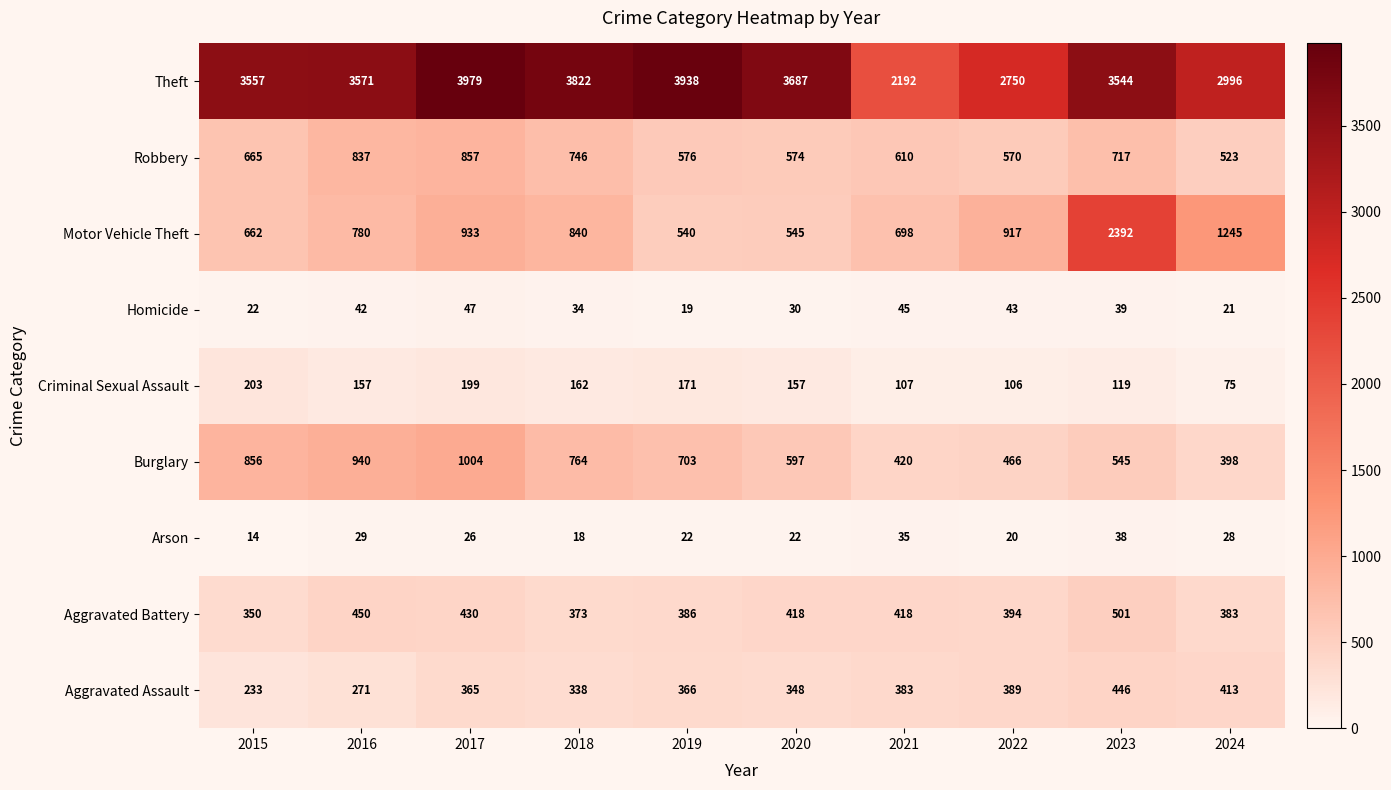

What is the total value across all series at 2024?

6082